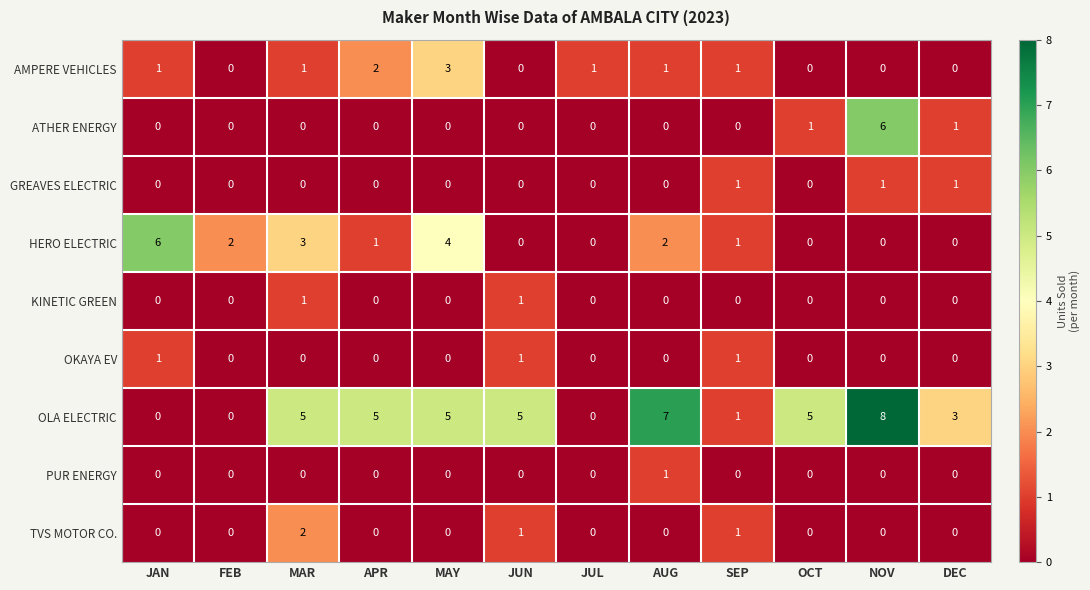

Which series has the widest spread of values?

OLA ELECTRIC